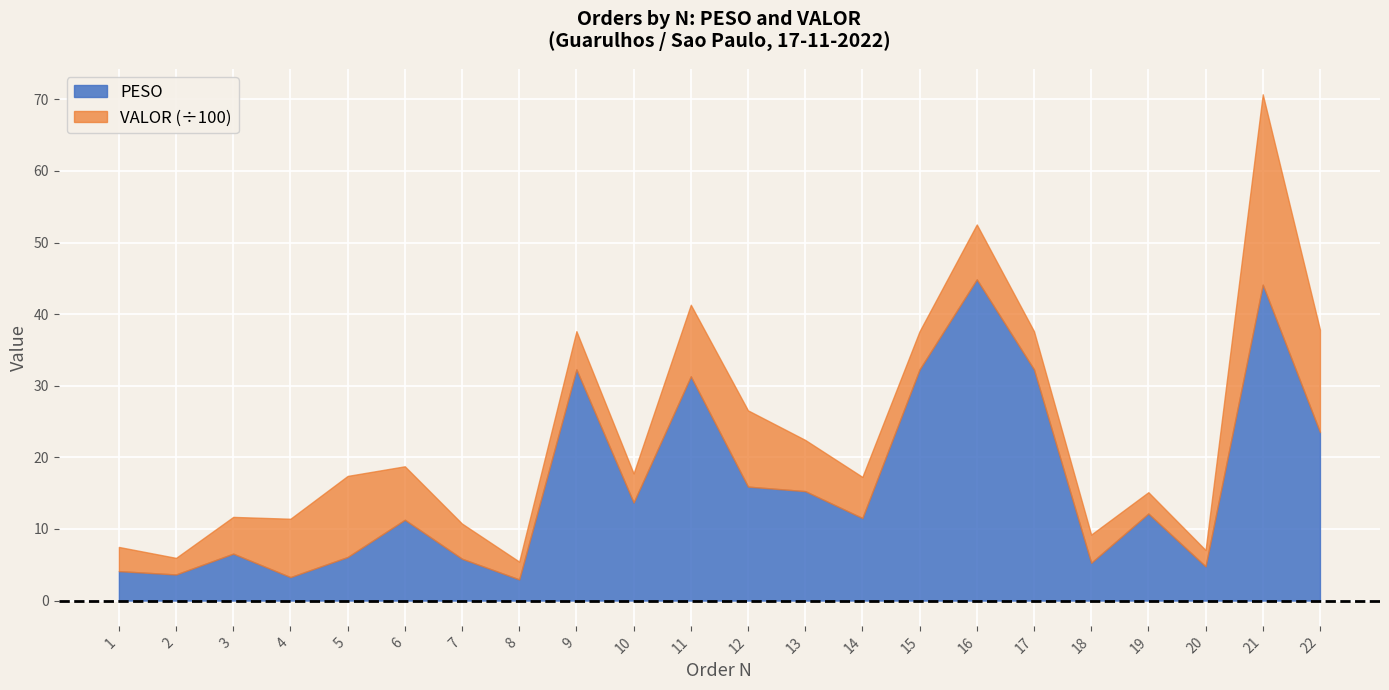

At which category does PESO reach its first local peak?

3